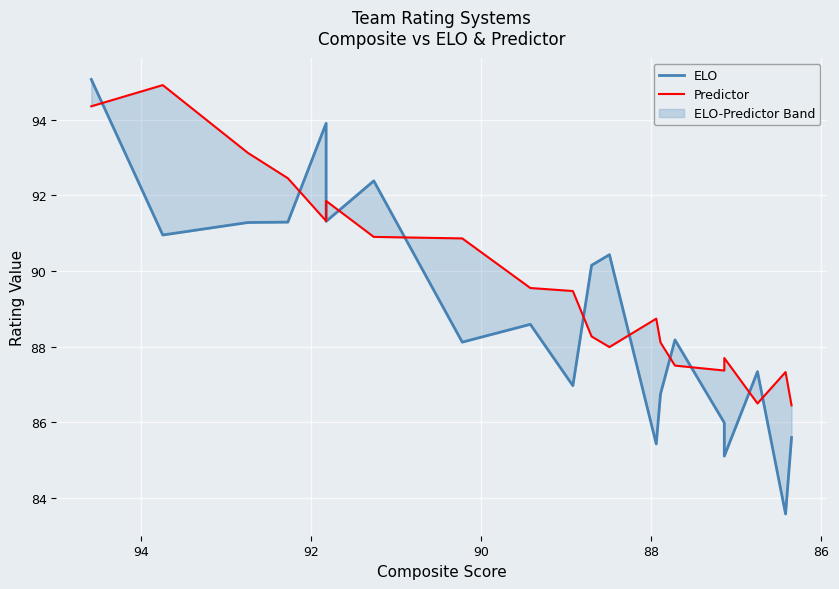

What is the minimum value shown in the chart?

83.6